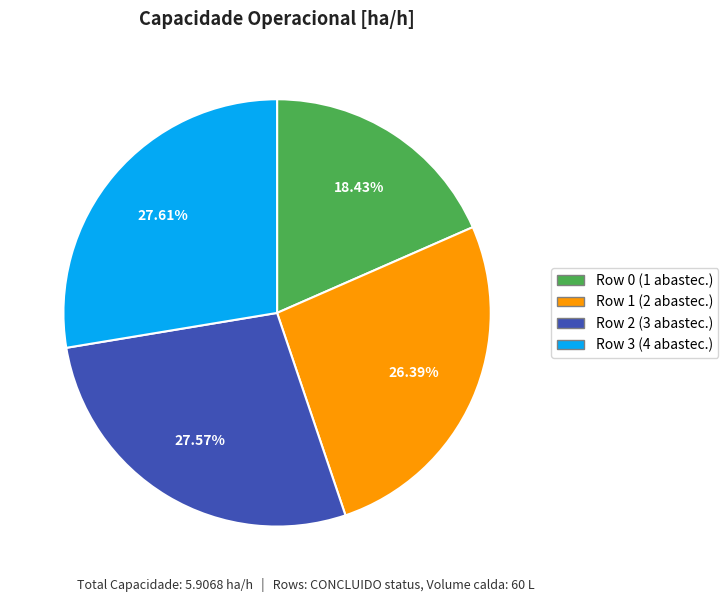

Is there any slice that represents more than half of the pie?

No